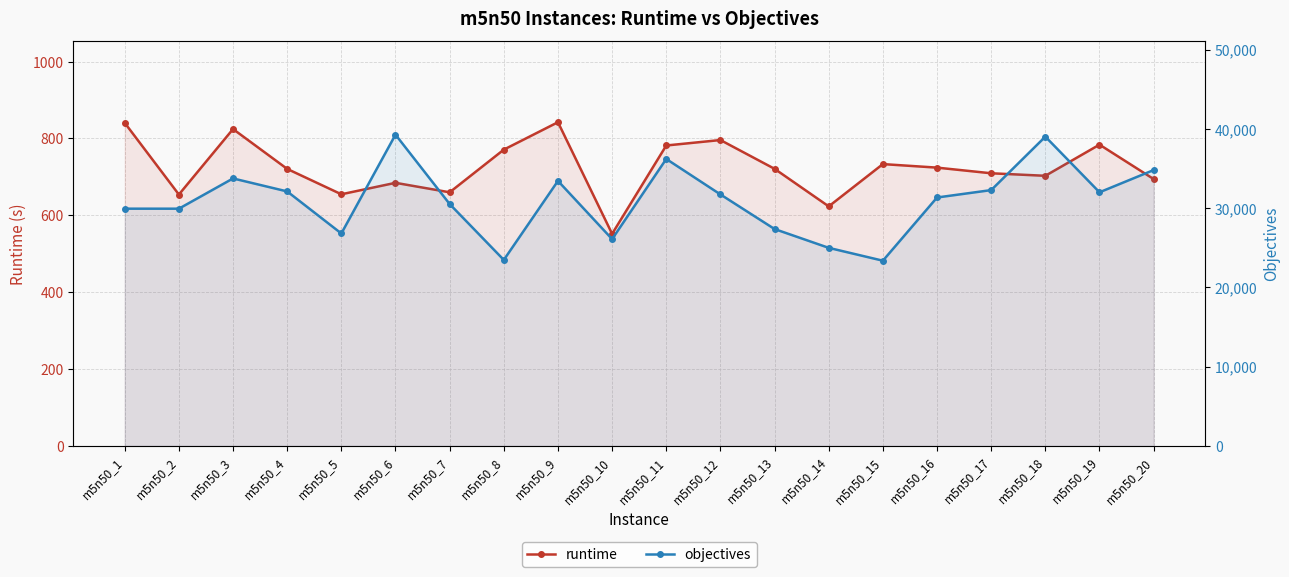

Which category has the highest value in the runtime series?

m5n50_9